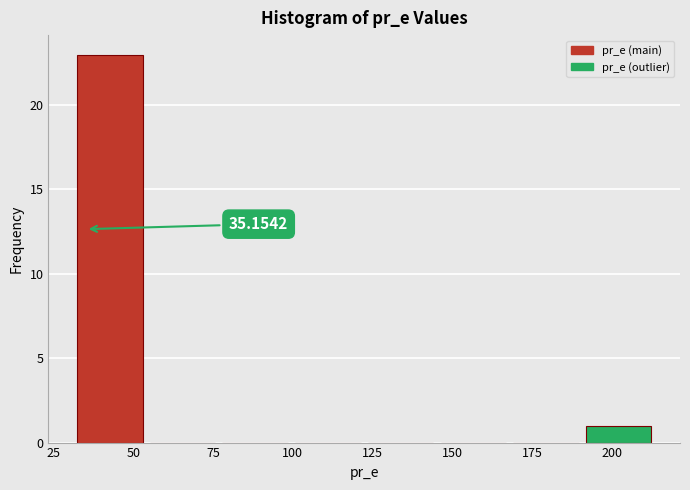

Over which range of the x-axis is the bar tallest?

30 to 55